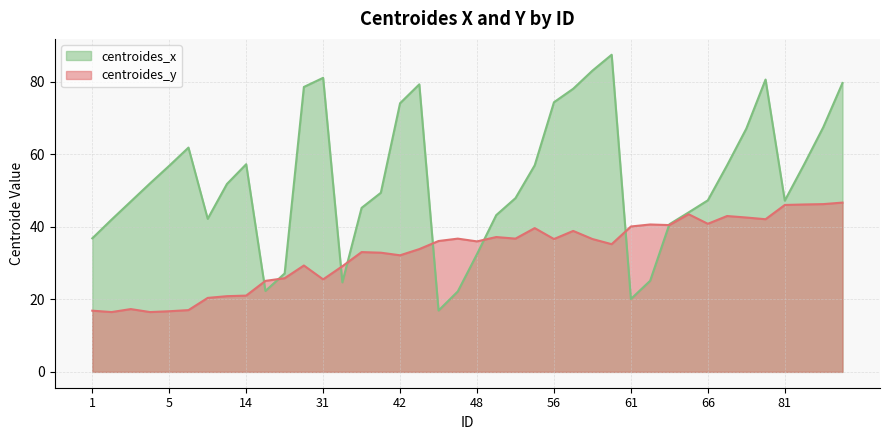

How many intersections are there between centroides_x and centroides_y?

8